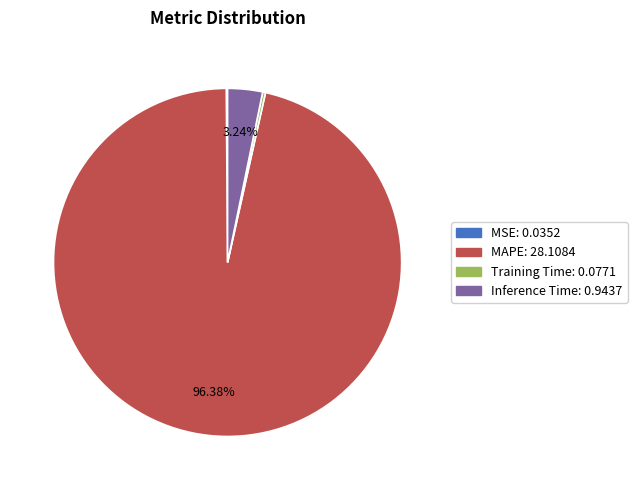

Which category has the biggest portion of the pie?

MAPE